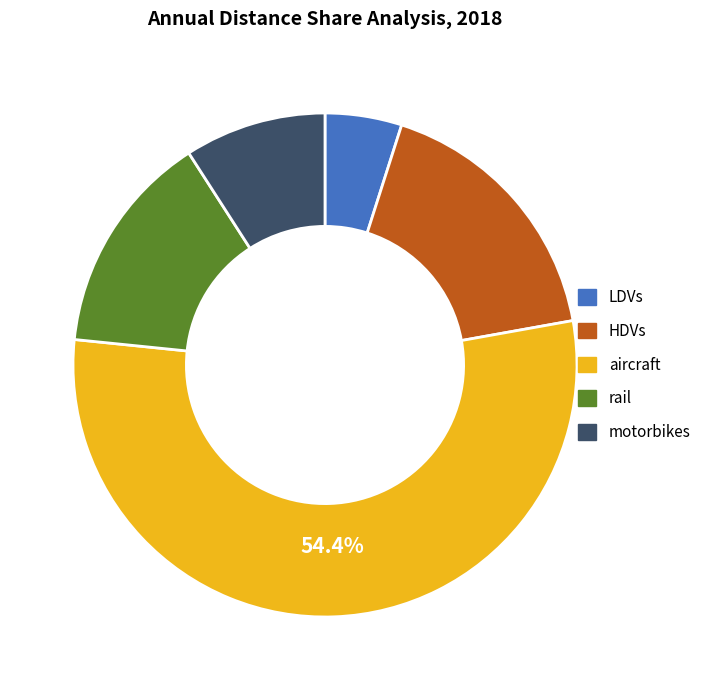

Do HDVs and rail together represent more than half of the pie?

No